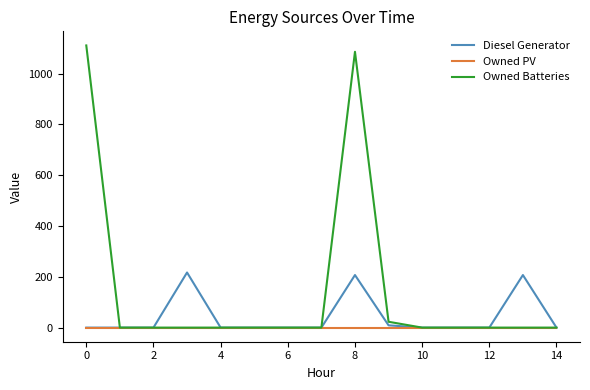

What is the maximum value for Diesel Generator?

217